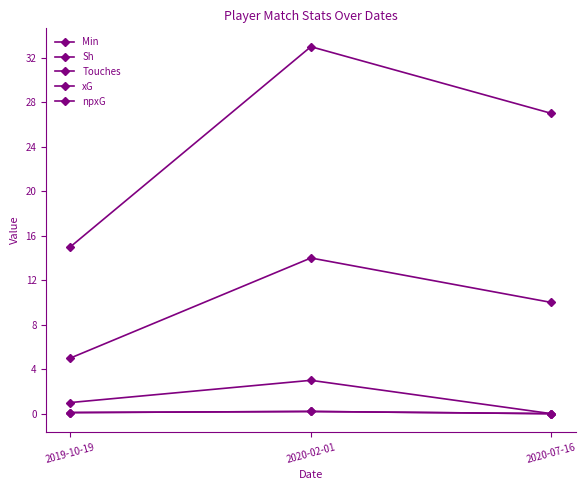

What is the difference between the highest and lowest values at 2020-07-16?

27.0